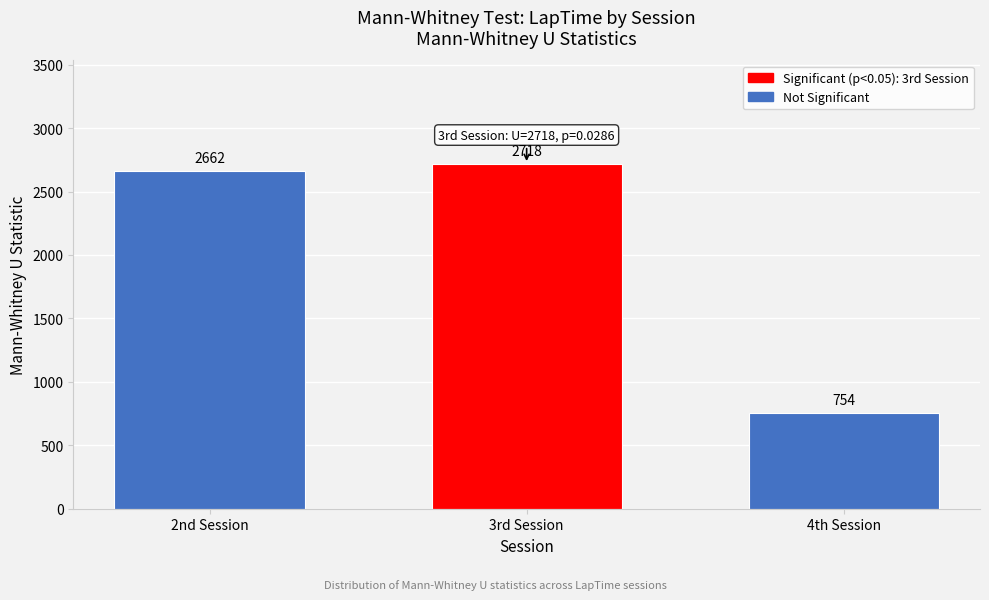

Reading left to right, transcribe all the data shown in this chart.

2662	2718	754